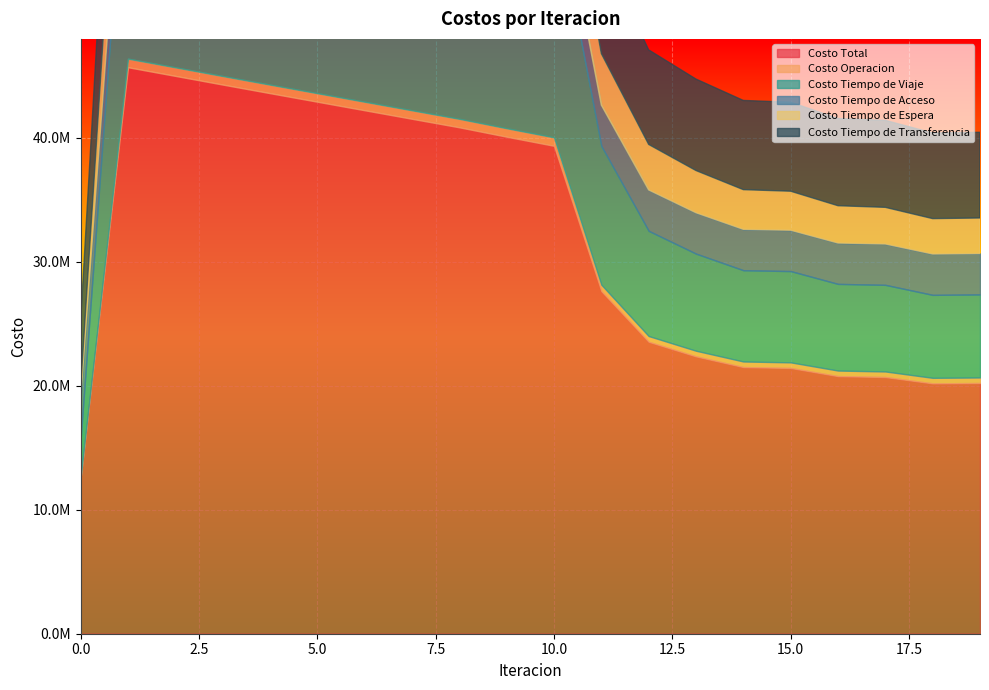

The value of Costo Tiempo de Viaje at 4 is 20397757.1. True or false?

True